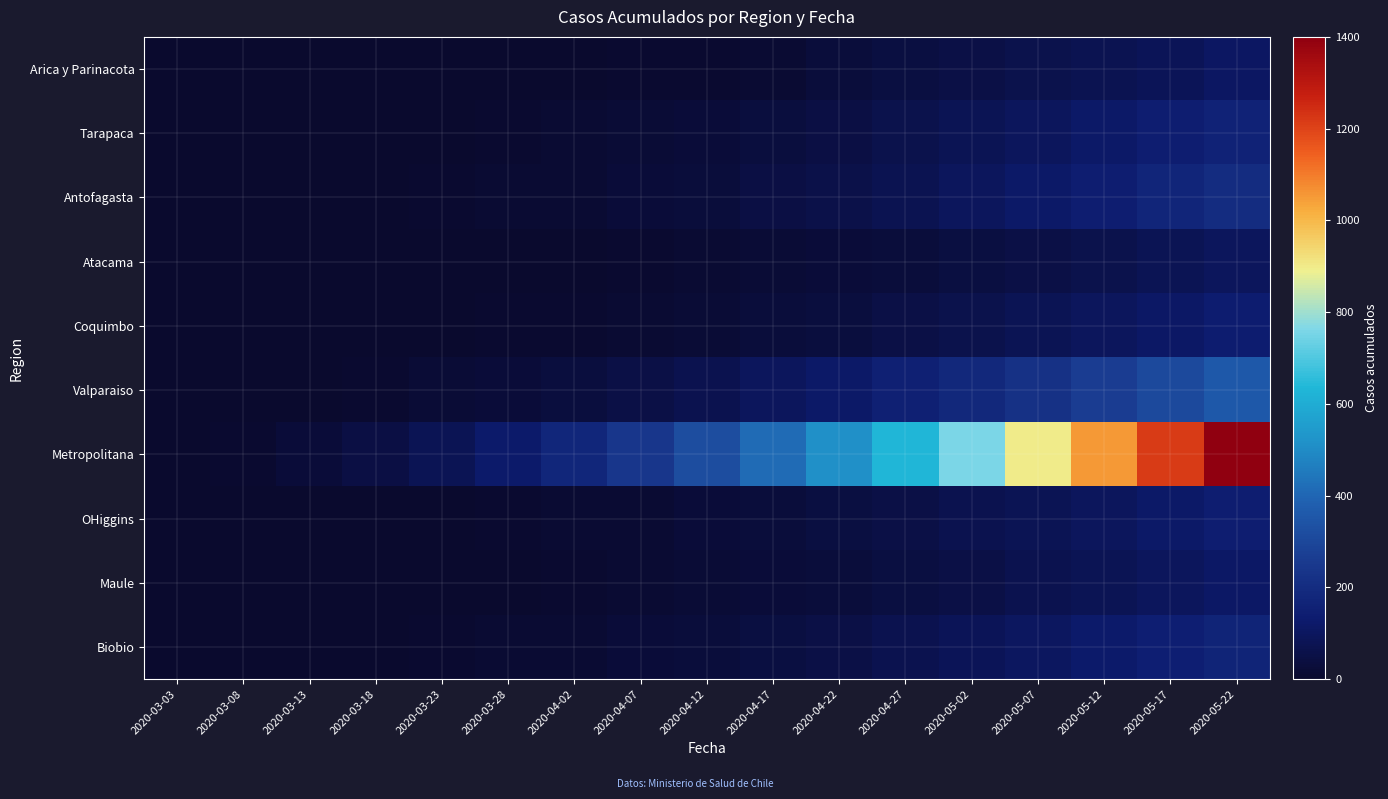

At which category is the sum across all series the highest?

2020-05-22